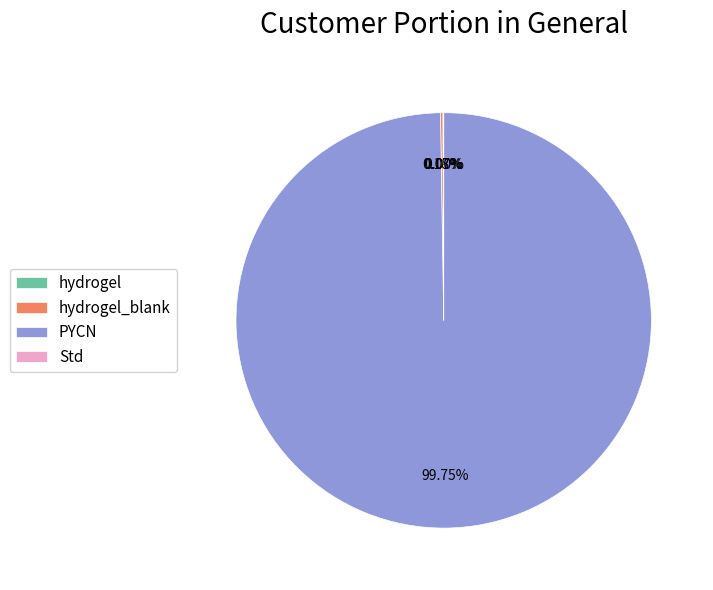

The PYCN slice represents 91% of the pie. True or false?

False